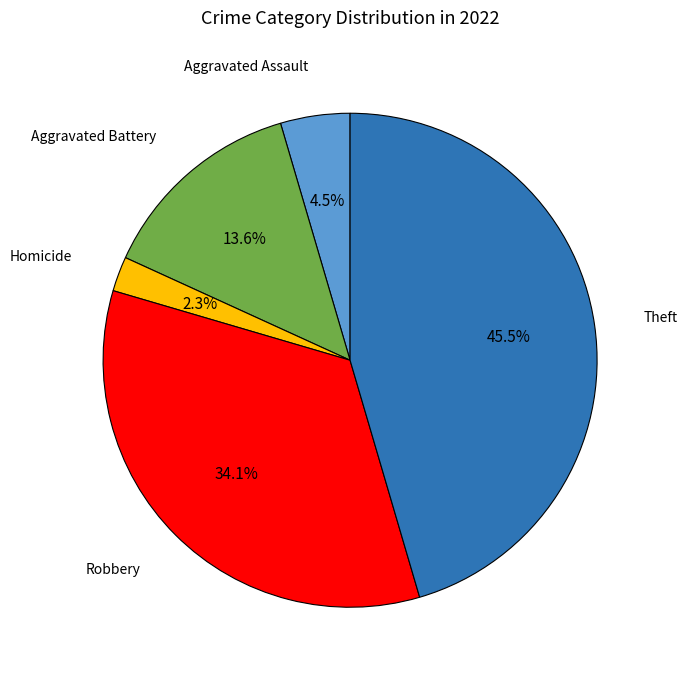

Is there a majority slice in this chart?

No